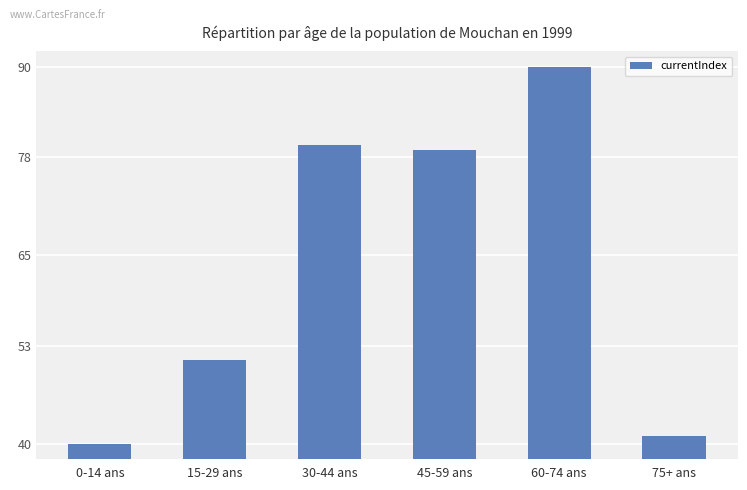

What position from the left is 45-59 ans?

4